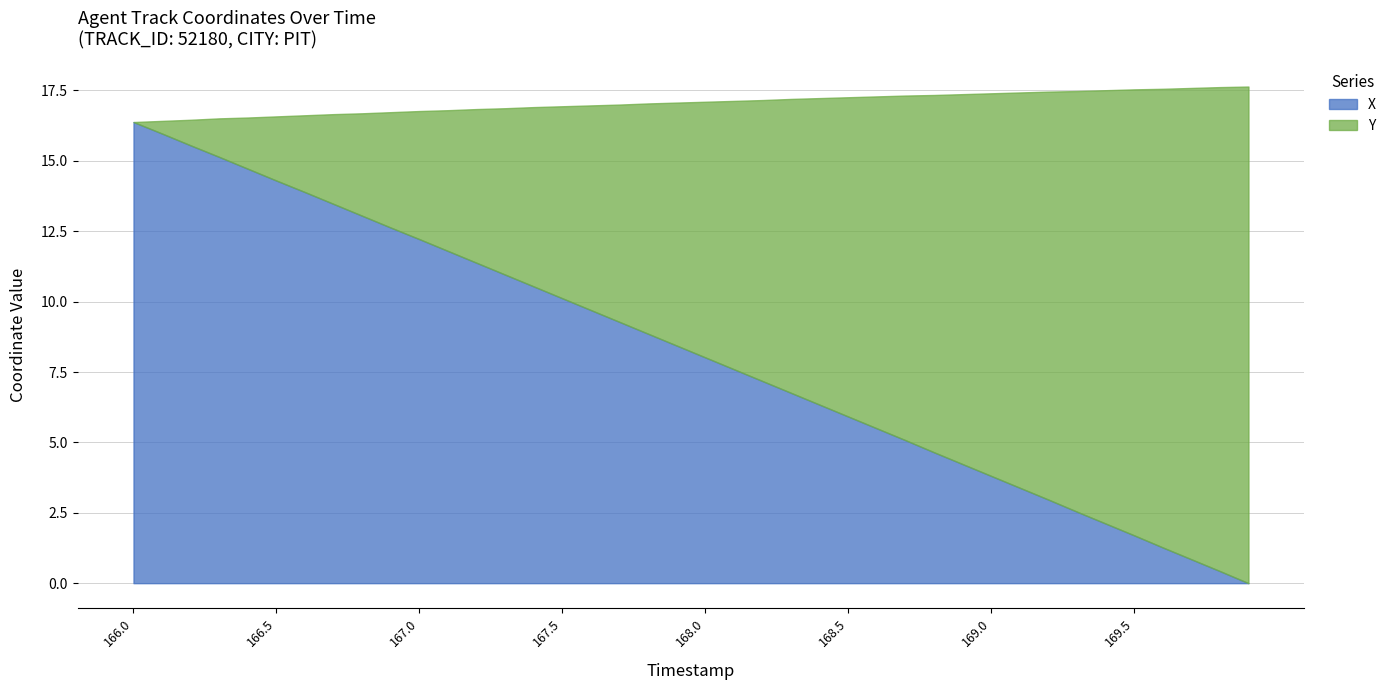

Read the X value at 168.0.

8.0